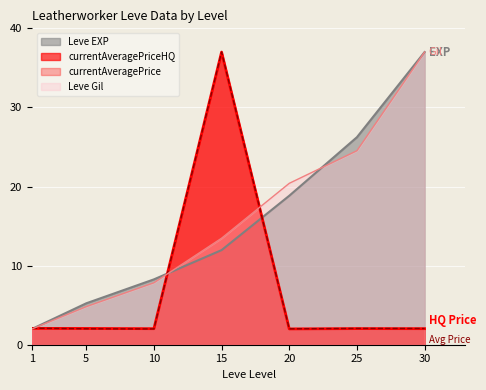

Is the value of currentAveragePrice at 30 greater than the value of currentAveragePriceHQ at 15?

No